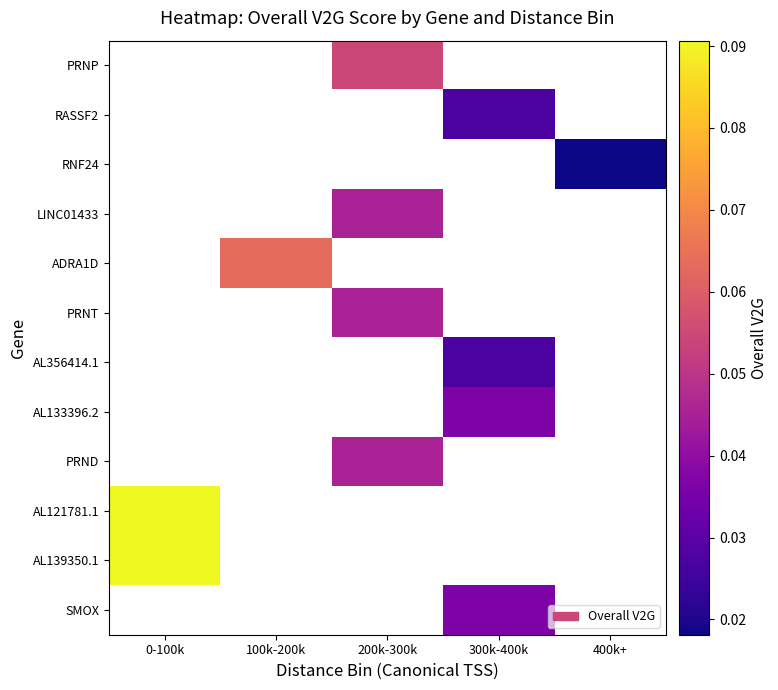

How many series are shown in this chart?

12